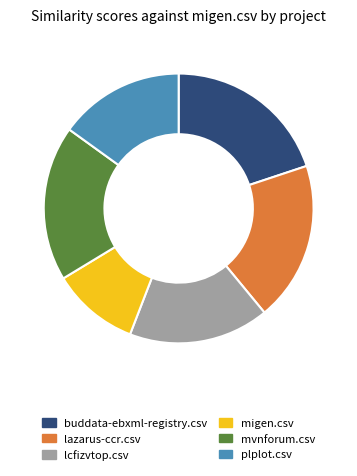

Between mvnforum.csv and lcfizvtop.csv, which is larger?

mvnforum.csv